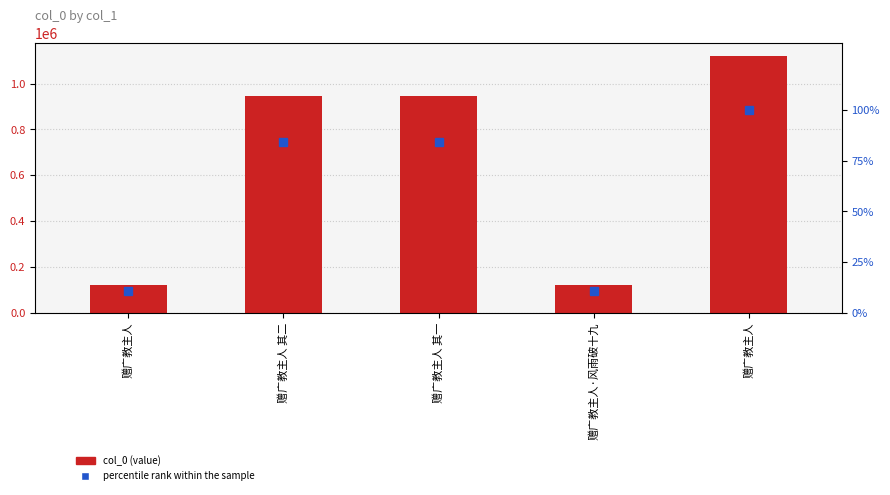

Reading left to right, transcribe all the data shown in this chart.

col_0: 121616.0	944211.0	944212.0	121617.0	1119684.0
percentile rank within the sample: 10.9	84.3	84.3	10.9	100.0